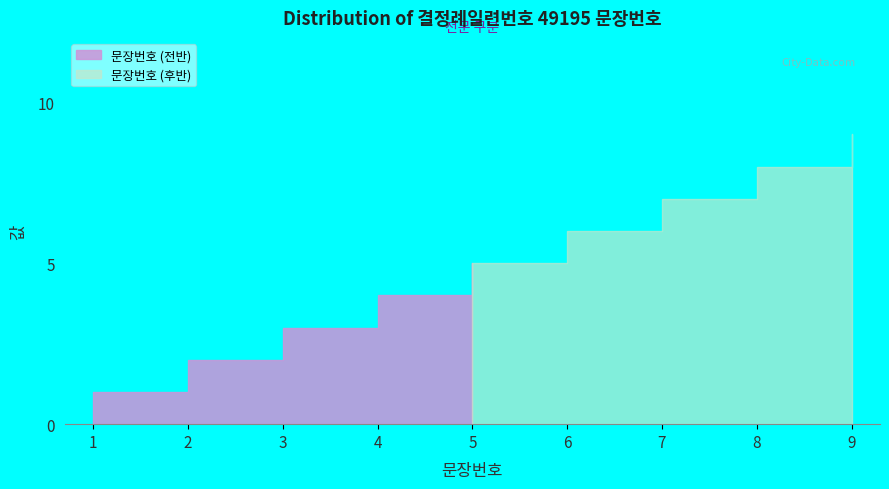

What is the value of the 9th point from the left?

9